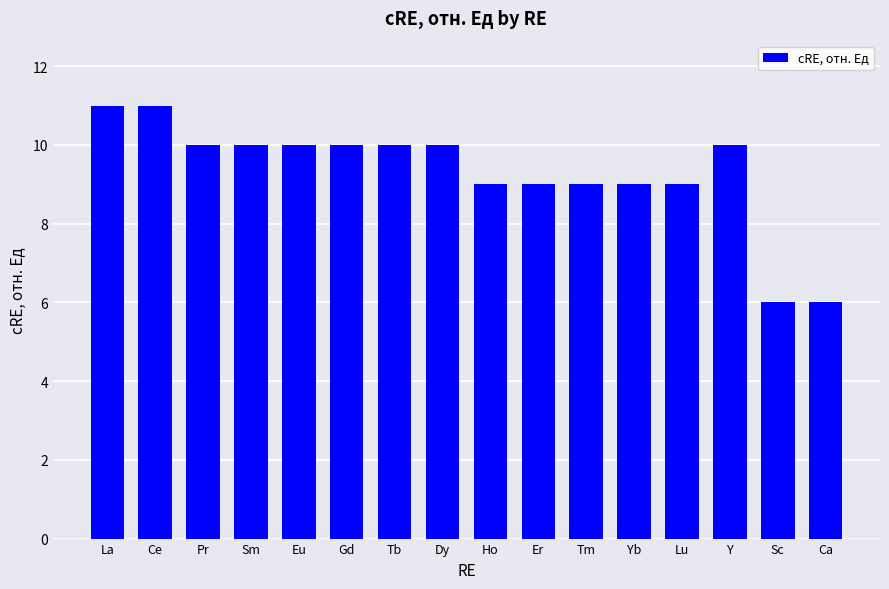

What is the change in value from Pr to Yb?

-1